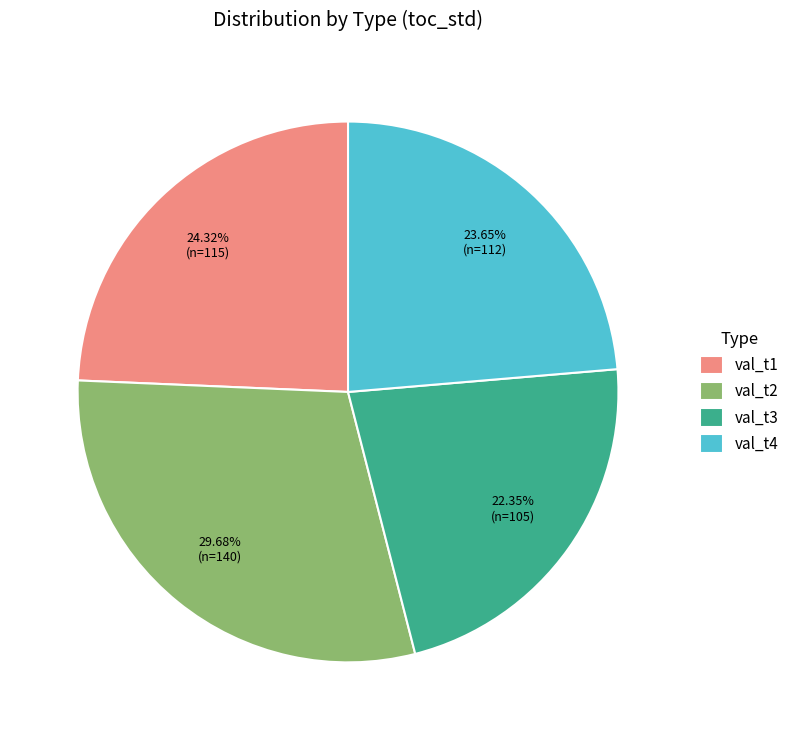

How many slices are in this pie chart?

4